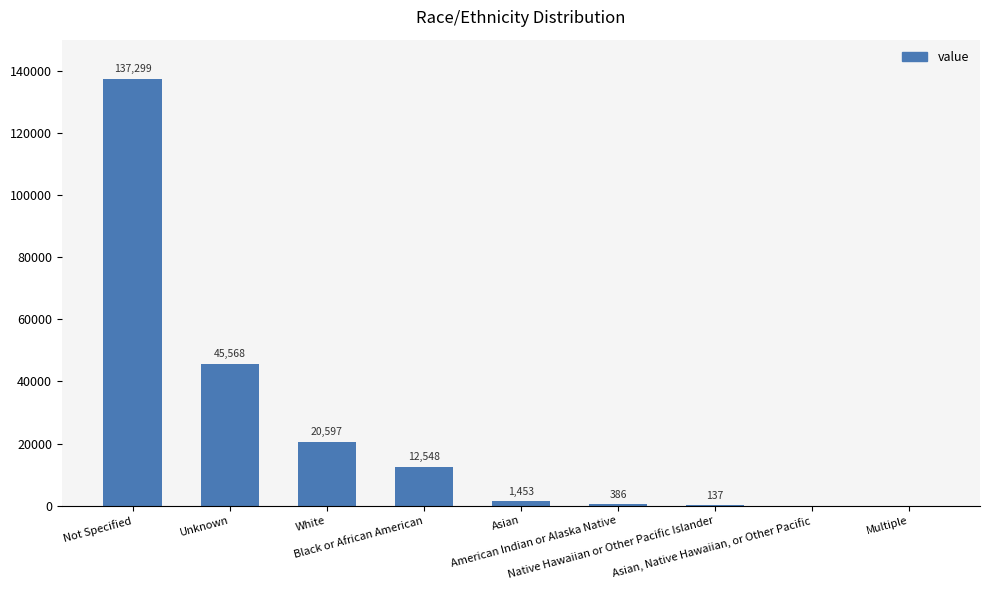

What is the greatest value displayed?

137299